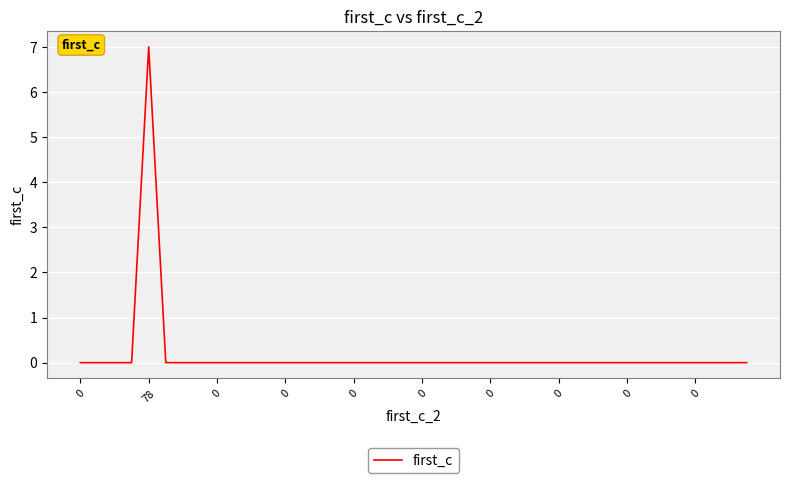

What is the greatest value displayed?

7